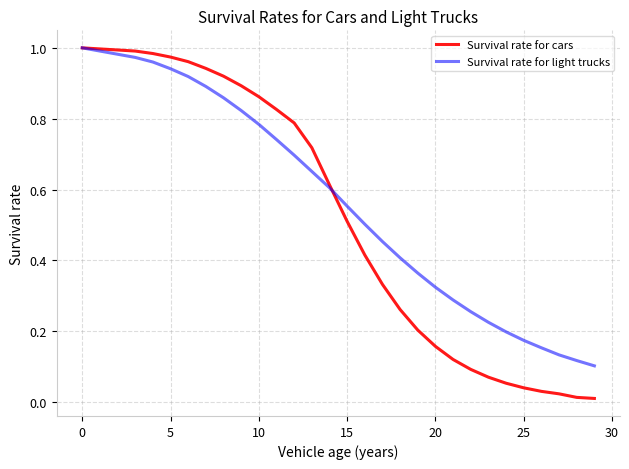

Which series has the largest range (max minus min)?

Survival rate for cars